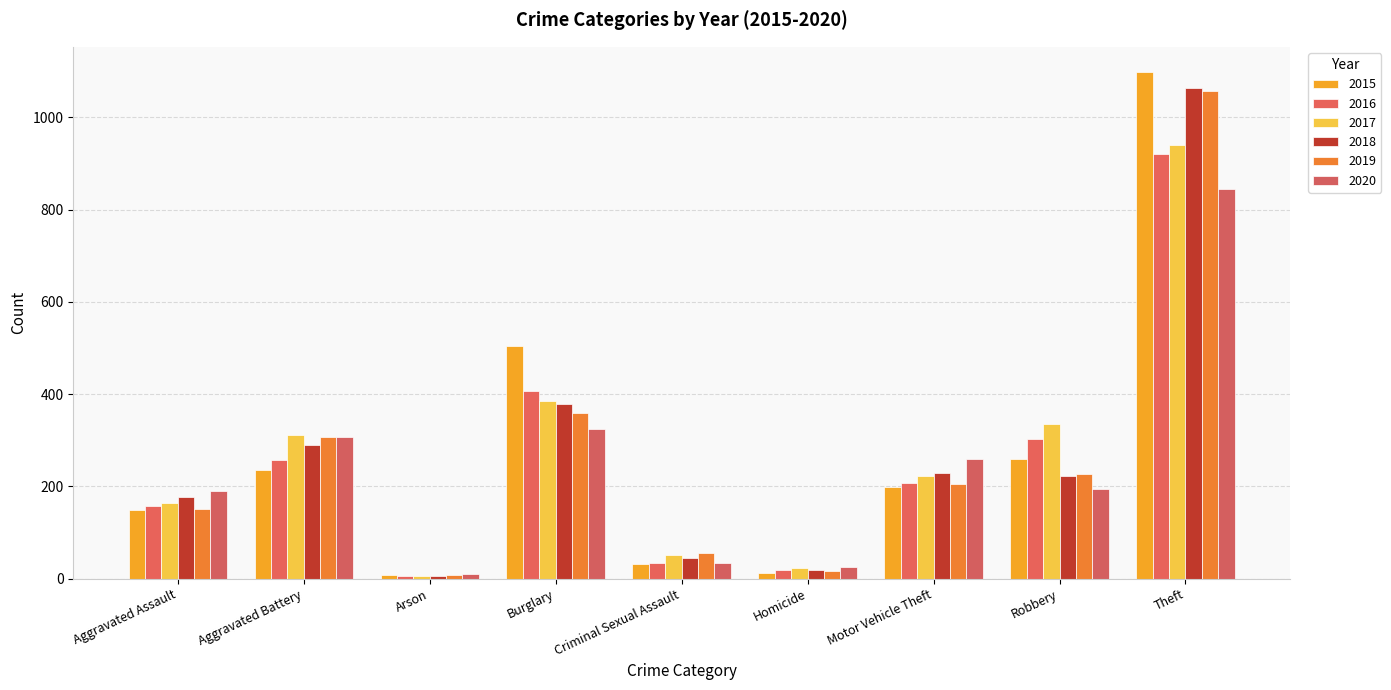

Rank the series by their maximum value, from lowest to highest.

2020, 2016, 2017, 2019, 2018, 2015